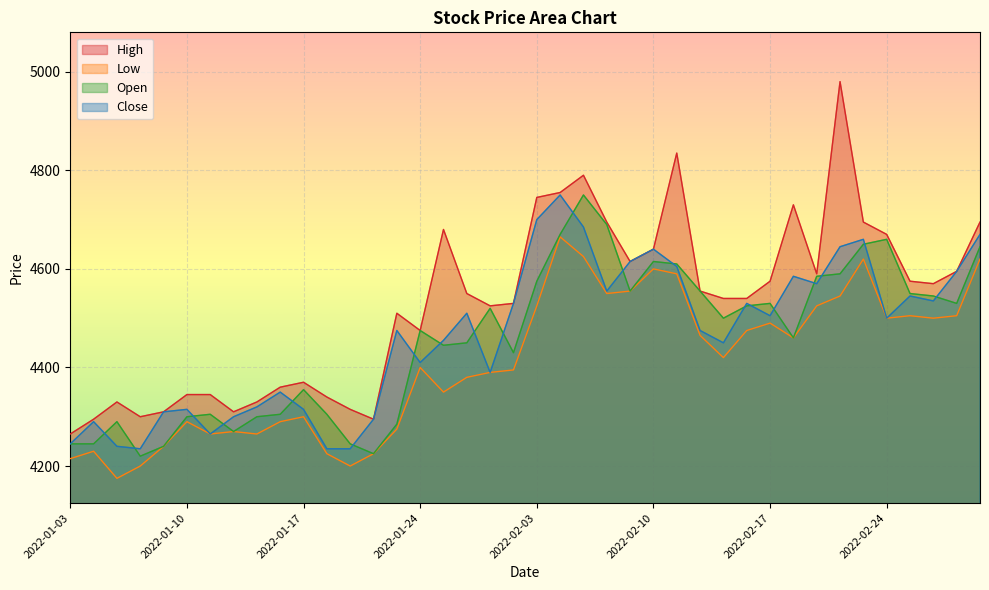

Count the number of data series in this chart.

4